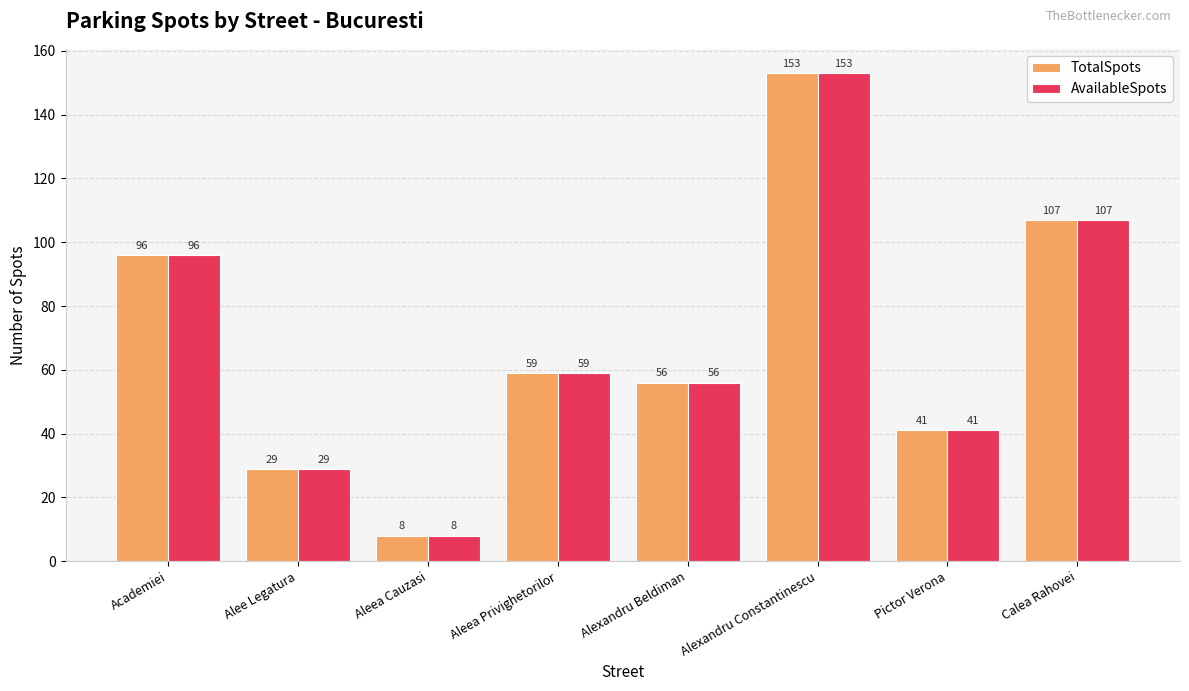

Reading left to right, what are all the values shown in this chart?

TotalSpots: 96	29	8	59	56	153	41	107
AvailableSpots: 96	29	8	59	56	153	41	107